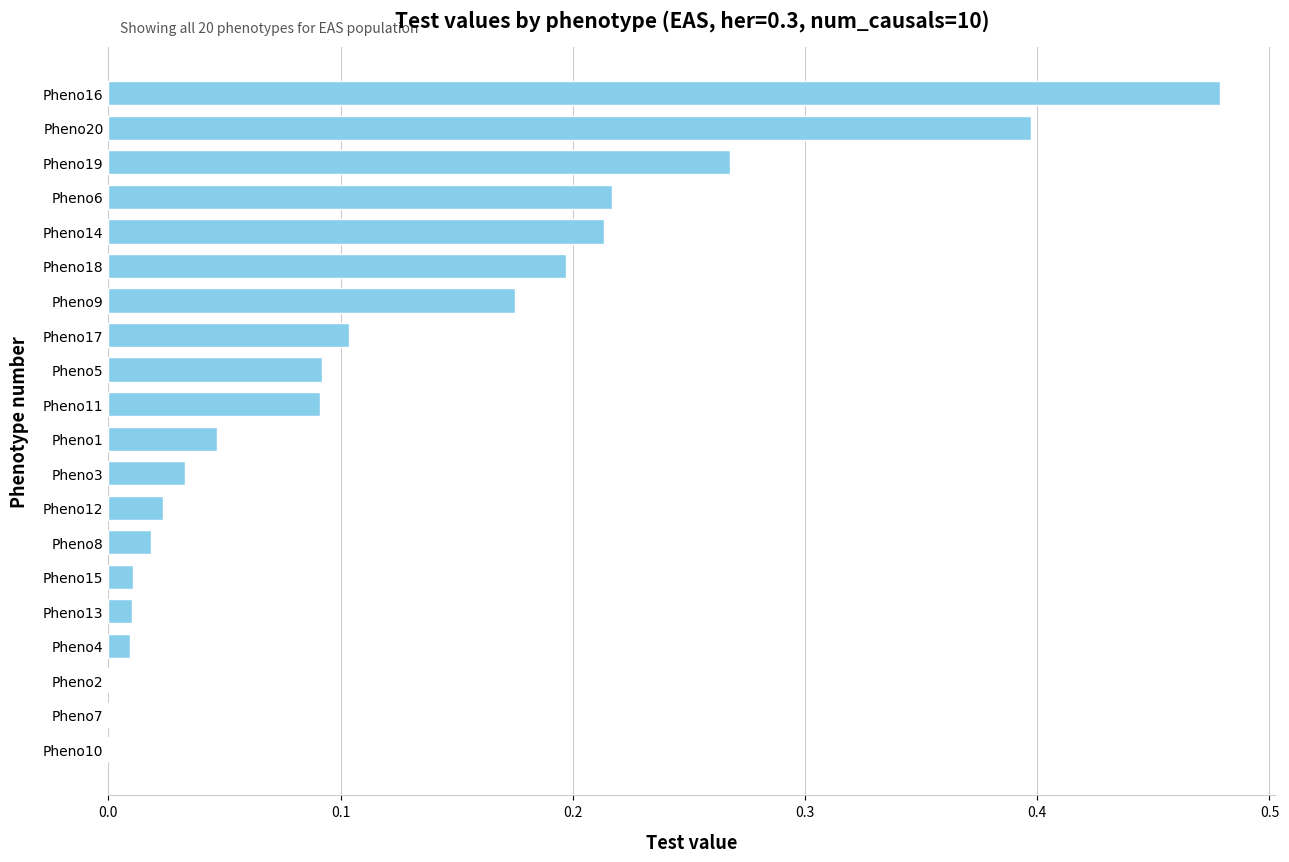

What is the change in value from Pheno8 to Pheno6?

+0.2